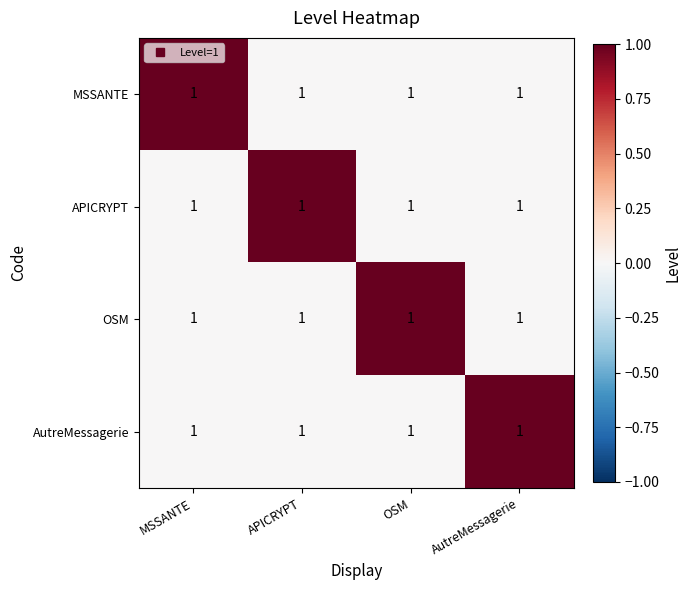

Count the APICRYPT values in the range 0 to 1.

4